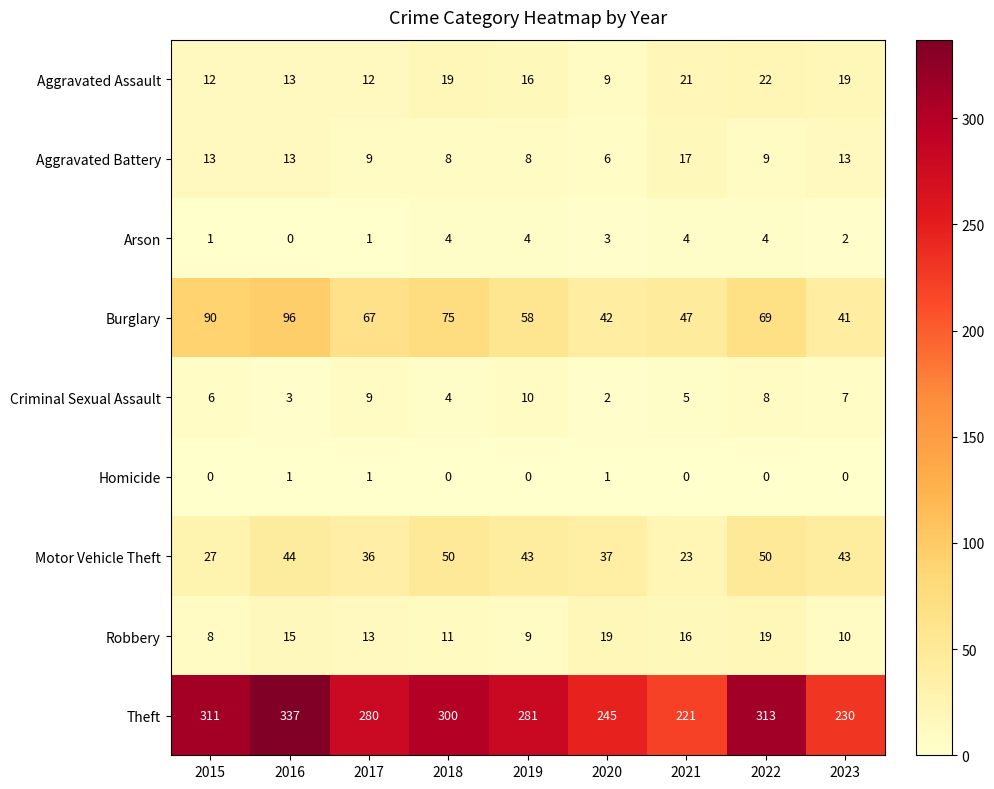

At which category is the sum across all series the highest?

2016